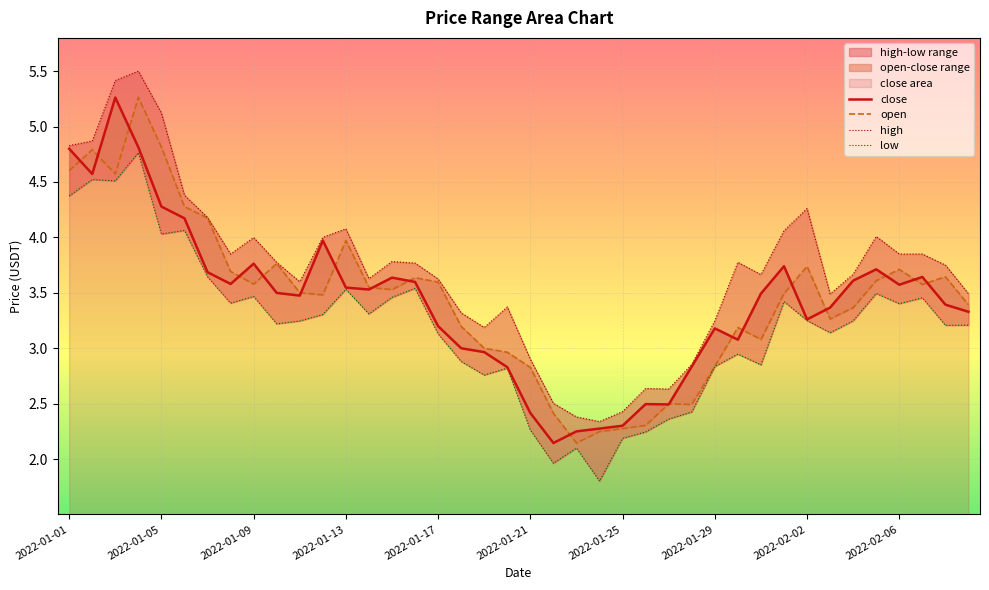

What is the difference between the second highest and minimum values in the high series?

3.1